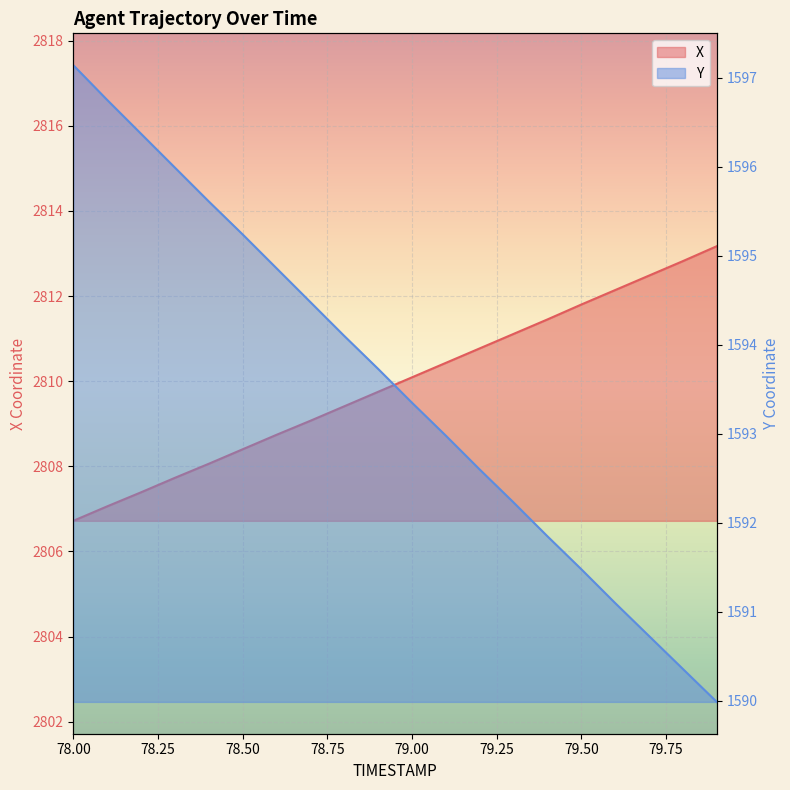

Reading left to right, what are all the values shown in this chart?

X: 78.0=2806.7	78.1=2807.1	78.2=2807.4	78.3=2807.7	78.4=2808.1	78.5=2808.4	78.6=2808.7	78.7=2809.1	78.8=2809.4	78.9=2809.8	79.0=2810.1	79.1=2810.4	79.2=2810.8	79.3=2811.1	79.4=2811.4	79.5=2811.8	79.6=2812.1	79.7=2812.5	79.8=2812.8	79.9=2813.2
Y: 78.0=1597.1	78.1=1596.8	78.2=1596.4	78.3=1596.0	78.4=1595.6	78.5=1595.2	78.6=1594.9	78.7=1594.5	78.8=1594.1	78.9=1593.7	79.0=1593.3	79.1=1593.0	79.2=1592.6	79.3=1592.2	79.4=1591.8	79.5=1591.5	79.6=1591.1	79.7=1590.7	79.8=1590.4	79.9=1590.0